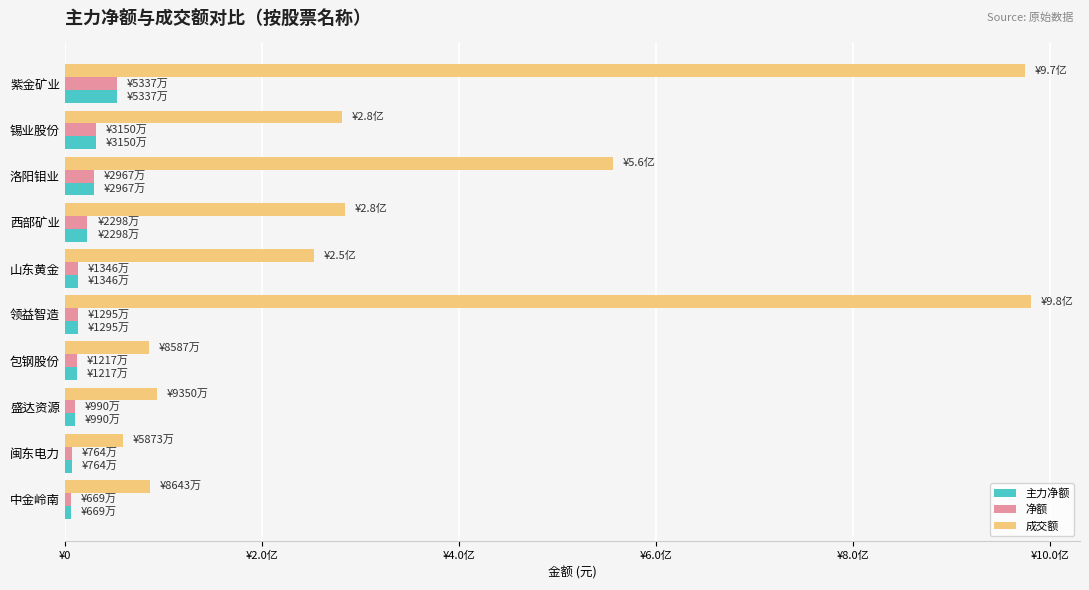

What is the value of the 成交额 bar at the 6th from the left?

980910351